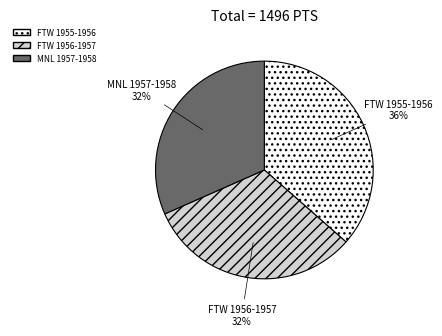

Between FTW 1955-1956 and MNL 1957-1958, which is larger?

FTW 1955-1956